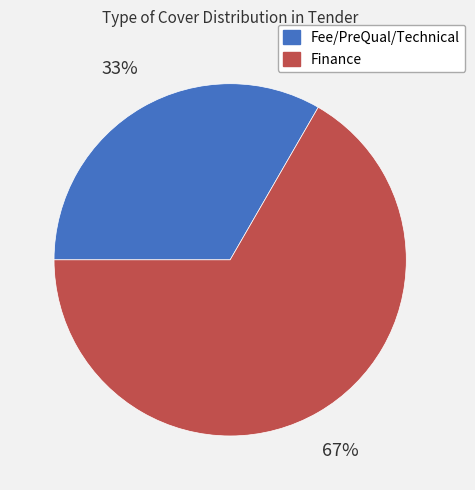

To the nearest percent, what portion does Fee/PreQual/Technical represent?

33%